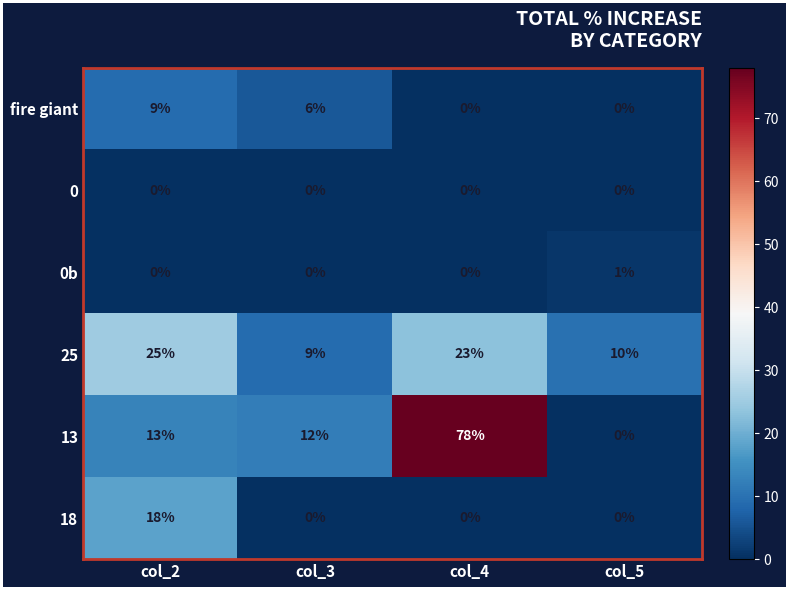

Which label corresponds to the largest value in the chart?

col_4